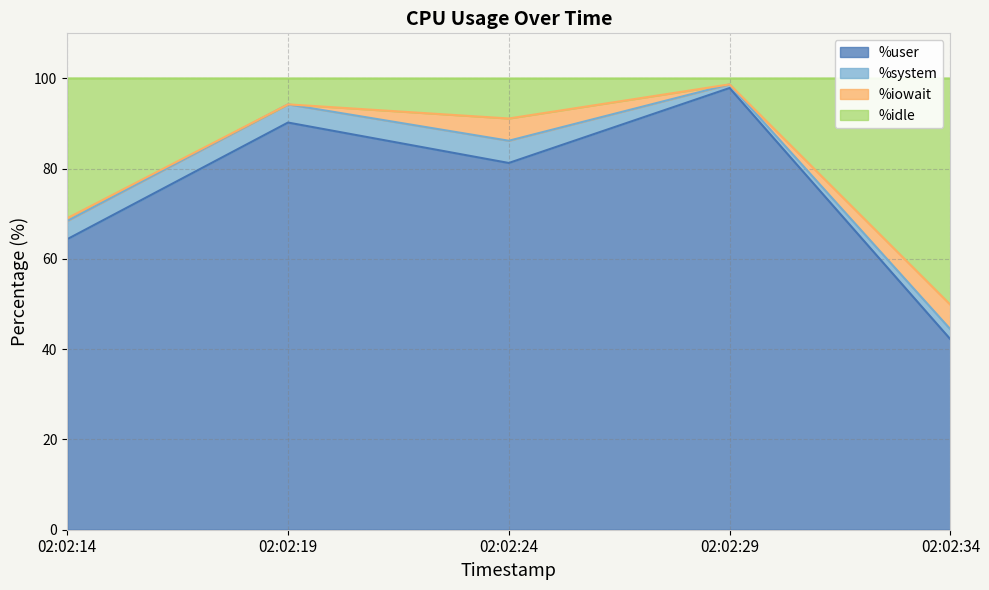

What is the highest value of the %user series?

97.9